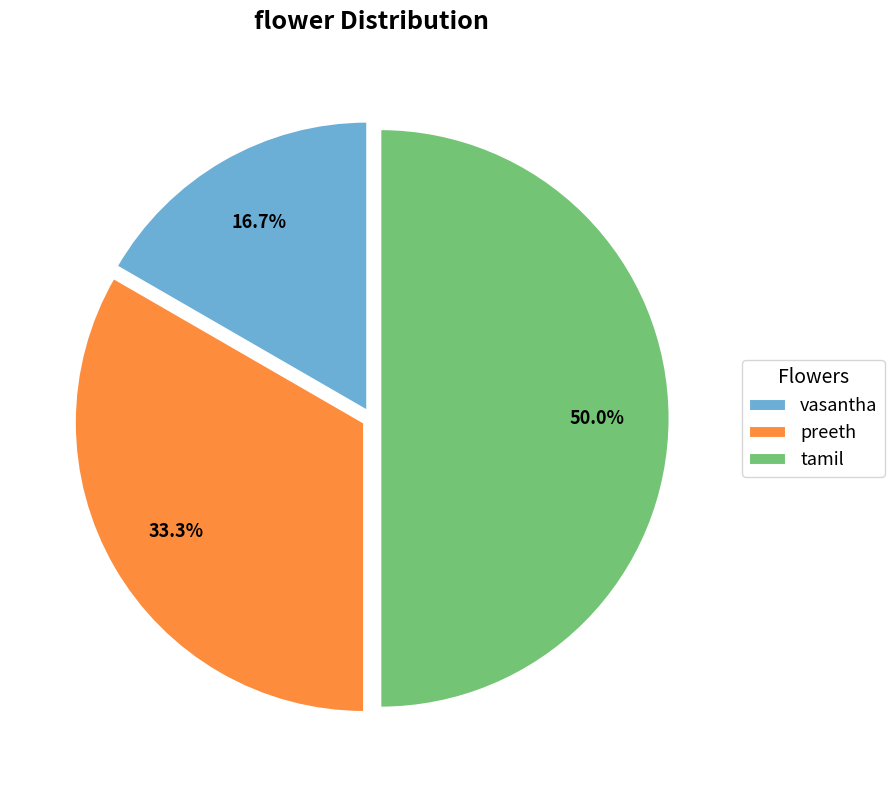

Which has a higher value, vasantha or tamil?

tamil